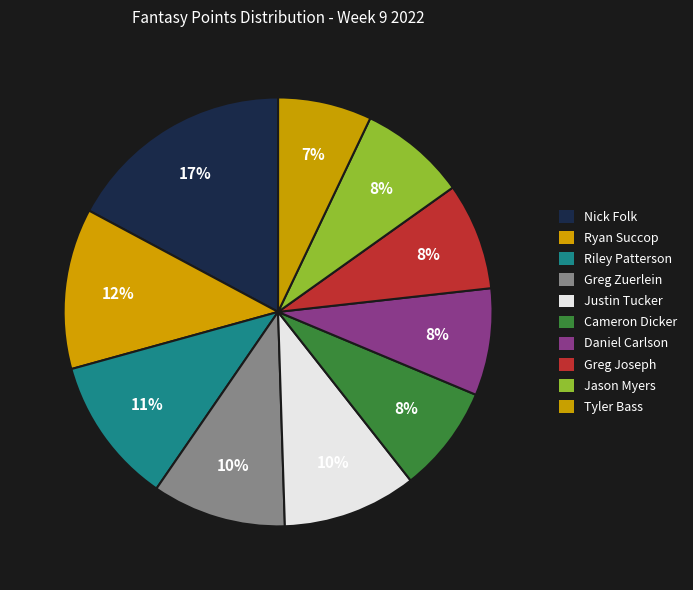

How many slices are in this pie chart?

10